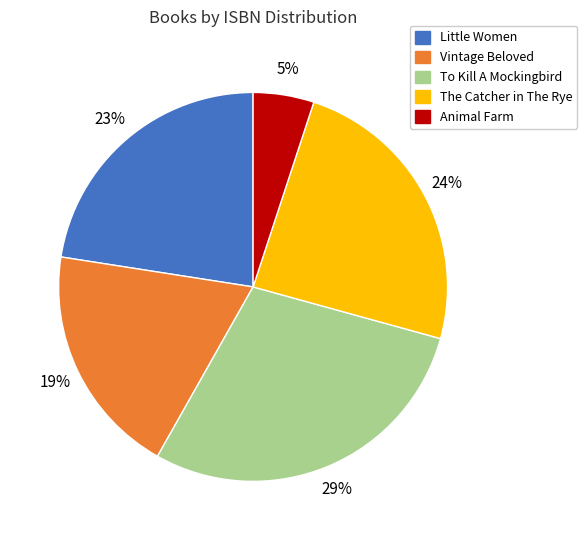

Is the sum of Animal Farm and To Kill A Mockingbird greater than half?

No